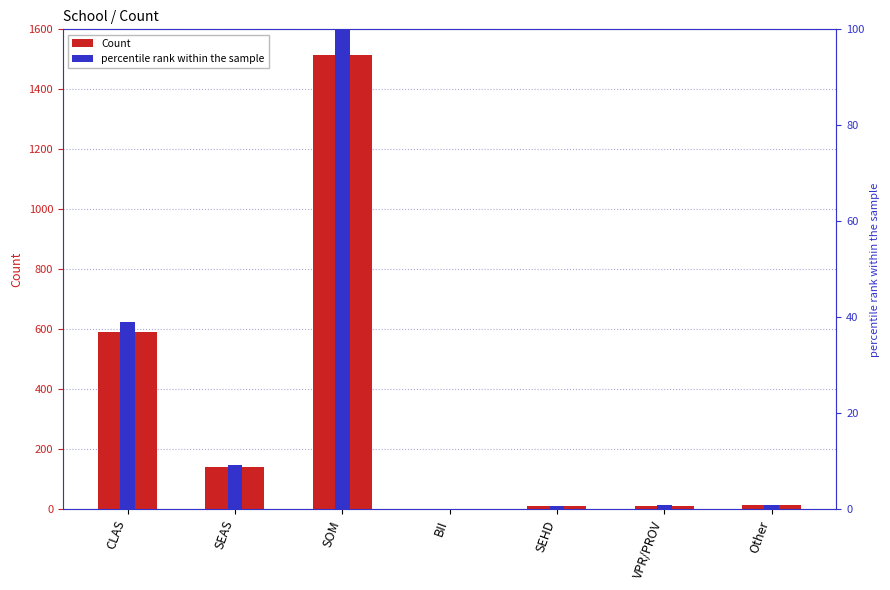

What are all the series names shown in the legend?

Count, percentile rank within the sample